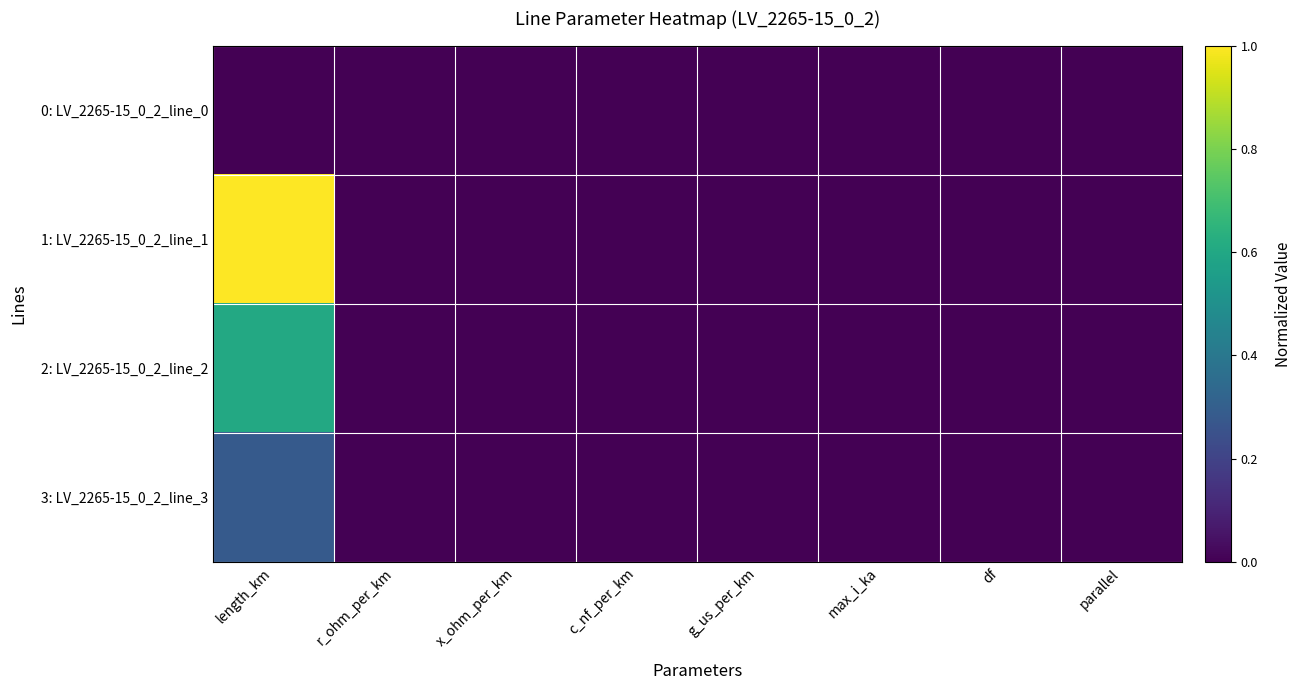

At df, list the series in order from smallest to largest.

0: LV_2265-15_0_2_line_0, 1: LV_2265-15_0_2_line_1, 2: LV_2265-15_0_2_line_2, 3: LV_2265-15_0_2_line_3